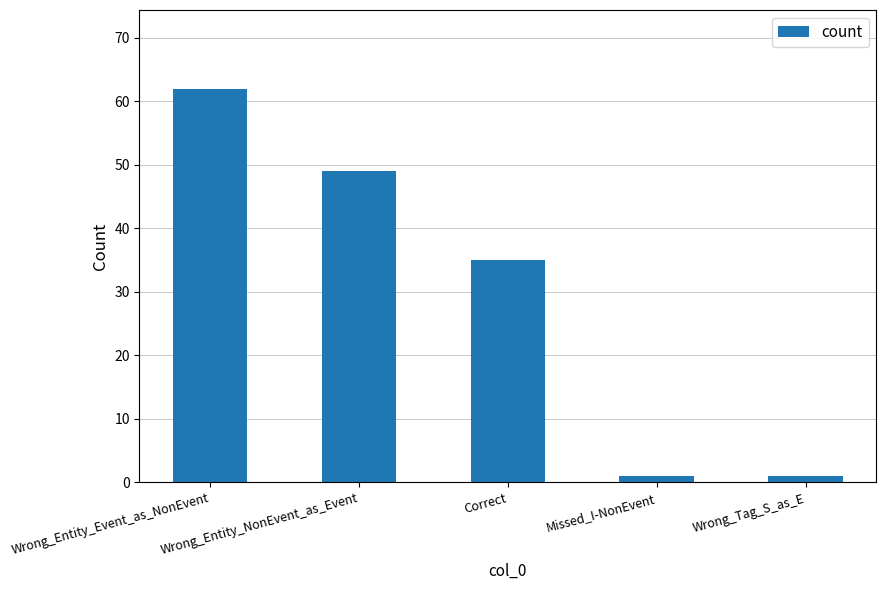

Reading right to left, transcribe all the data shown in this chart.

1	1	35	49	62